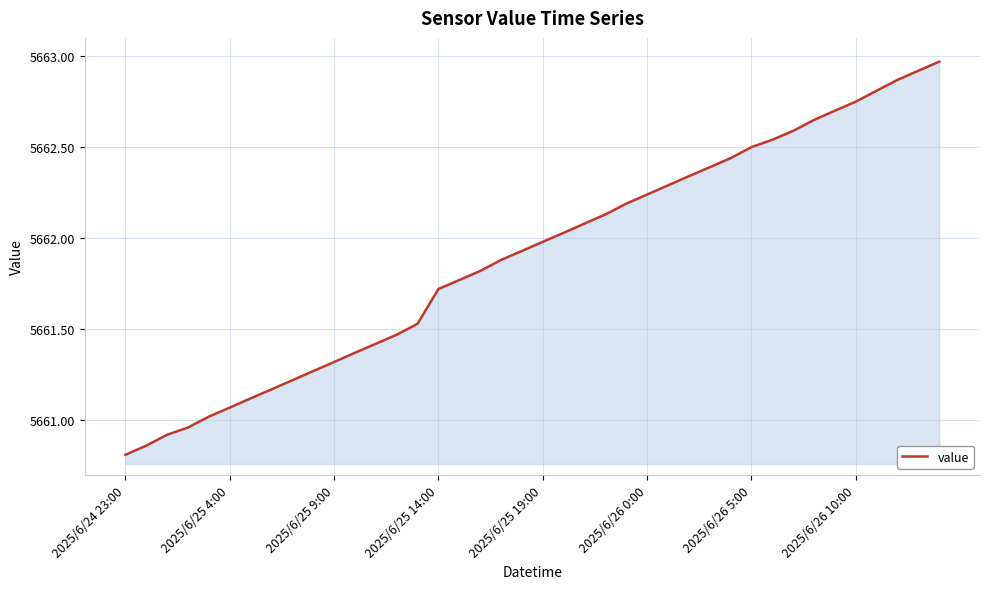

What is the difference between the maximum and minimum values?

2.2